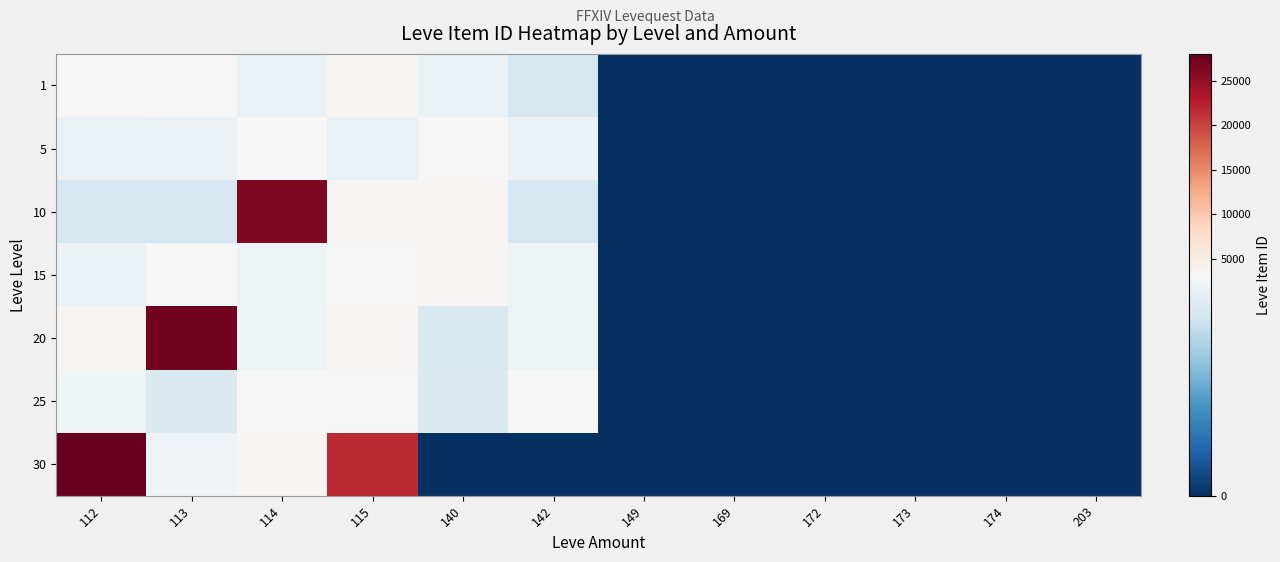

Reading left to right, list all the values displayed in this chart.

1: 112=3307	113=3309	114=2996	115=3515	140=3000	142=2661	149=0	169=0	172=0	173=0	174=0	203=0
5: 112=2999	113=3015	114=3313	115=3001	140=3316	142=3008	149=0	169=0	172=0	173=0	174=0	203=0
10: 112=2658	113=2670	114=26304	115=3539	140=3543	142=2666	149=0	169=0	172=0	173=0	174=0	203=0
15: 112=3023	113=3341	114=3041	115=3325	140=3561	142=3064	149=0	169=0	172=0	173=0	174=0	203=0
20: 112=3800	113=27174	114=3053	115=3568	140=2700	142=3052	149=0	169=0	172=0	173=0	174=0	203=0
25: 112=3066	113=2734	114=3349	115=3341	140=2734	142=3351	149=0	169=0	172=0	173=0	174=0	203=0
30: 112=27990	113=3106	114=3601	115=21725	140=0	142=0	149=0	169=0	172=0	173=0	174=0	203=0